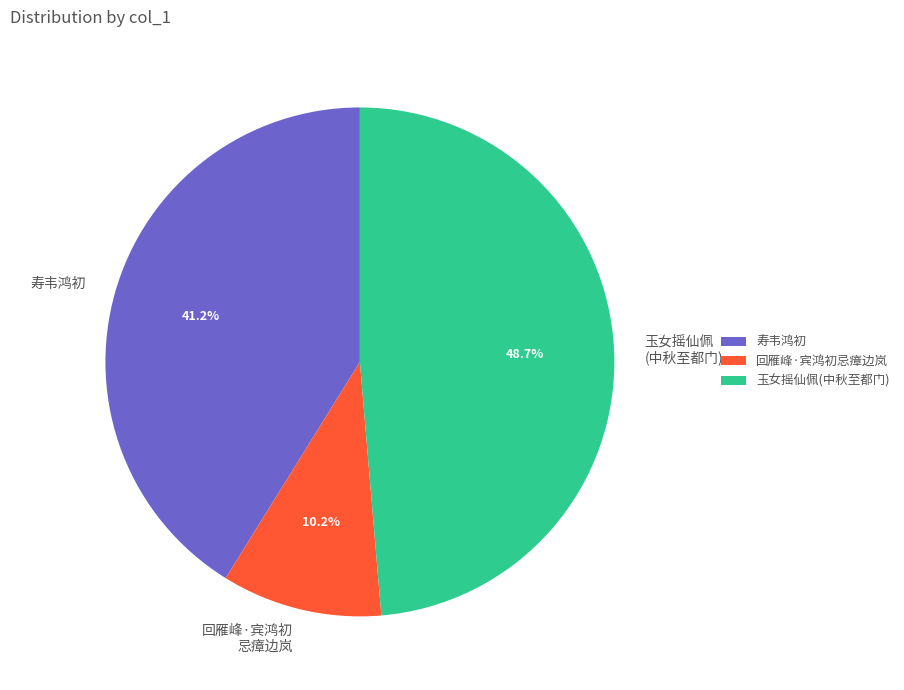

Which category has the biggest portion of the pie?

玉女摇仙佩(中秋至都门)